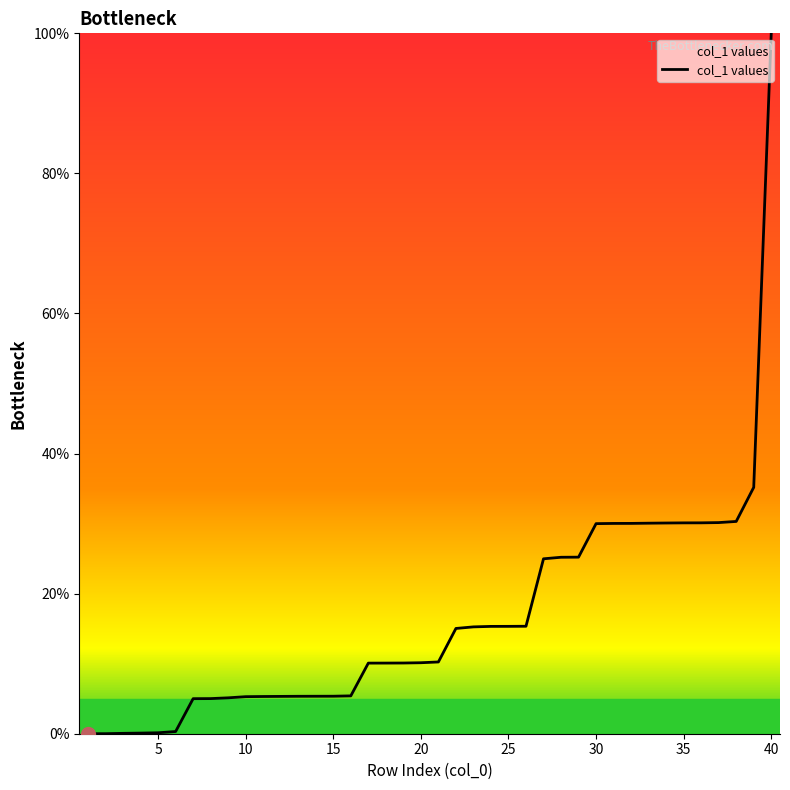

What is the difference between the maximum and minimum values?

100.0